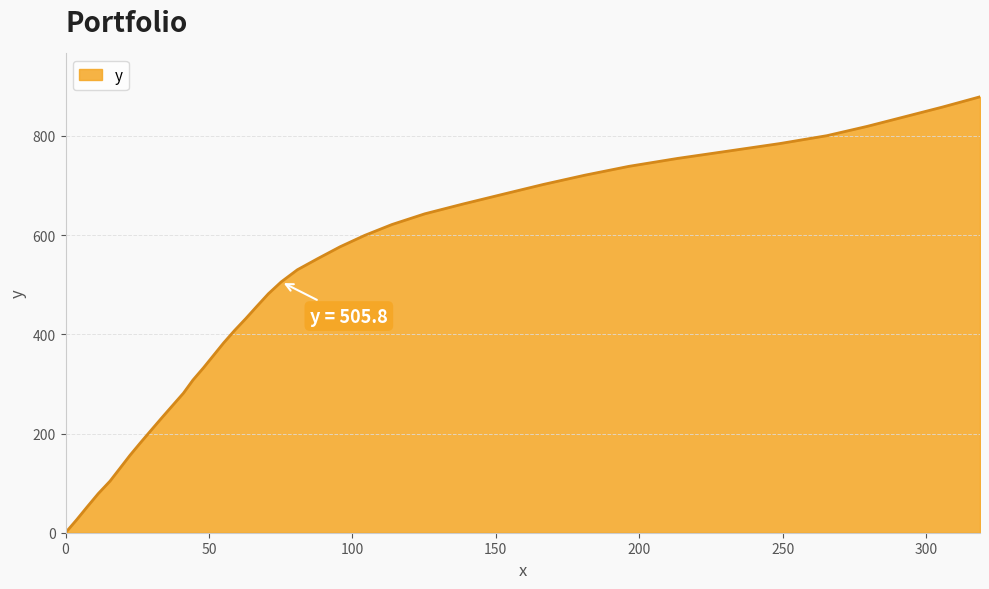

What is the difference between the maximum and minimum values?

878.9